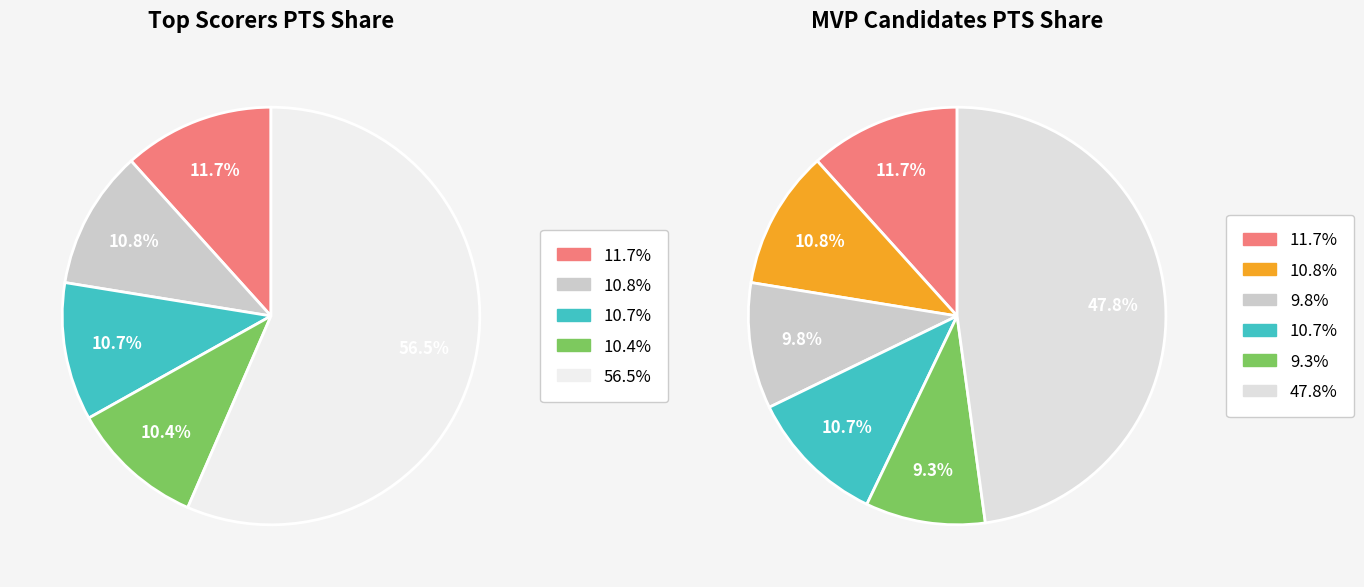

What percentage do Russell Westbrook and Kevin Durant together represent?

21.0%